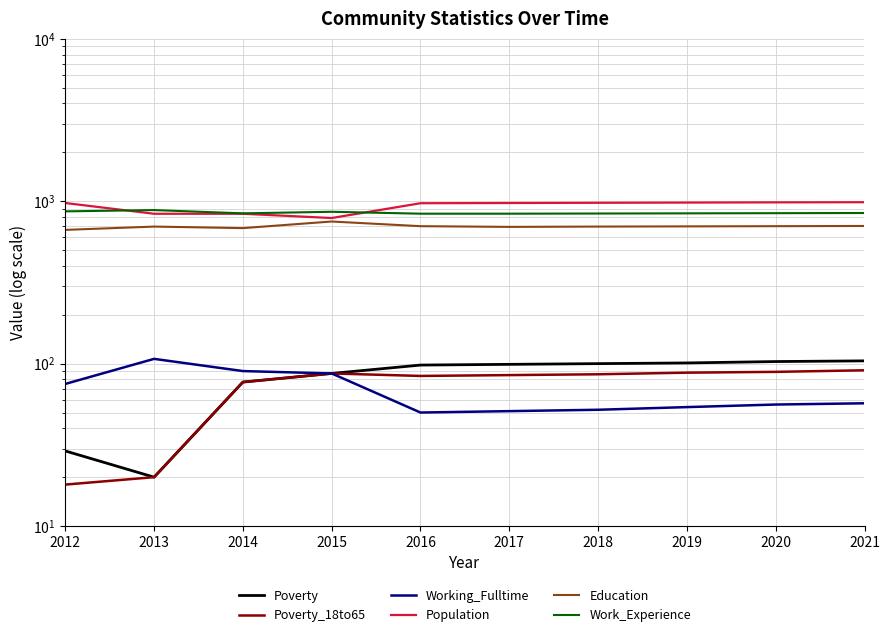

How many distinct data groups are displayed?

6